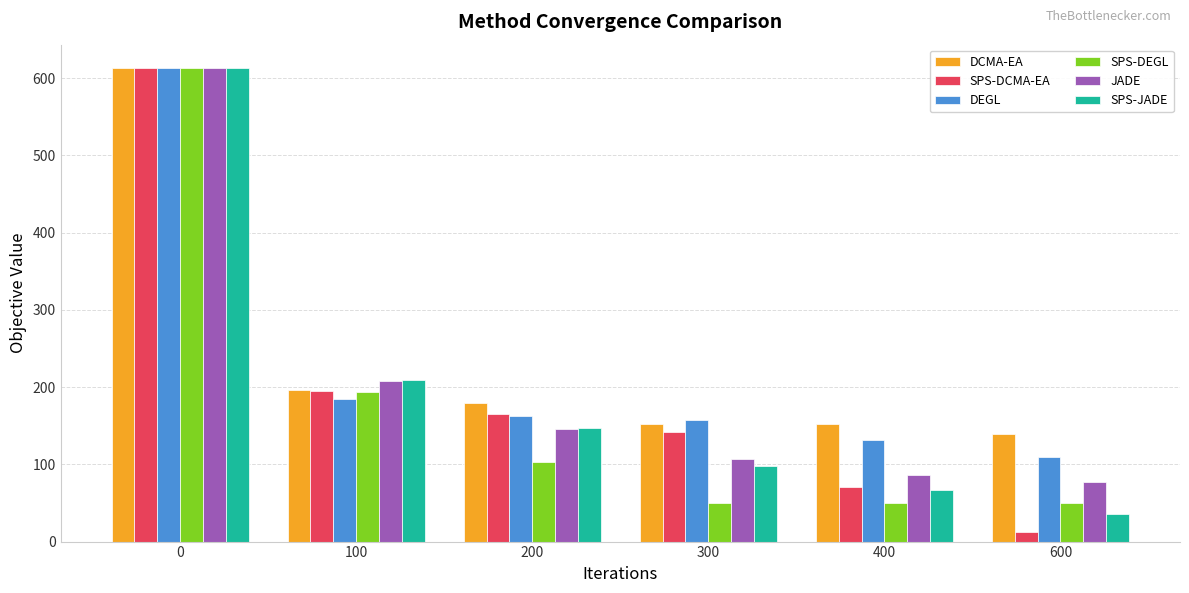

What is the difference between the maximum and minimum values in the SPS-JADE series?

577.5